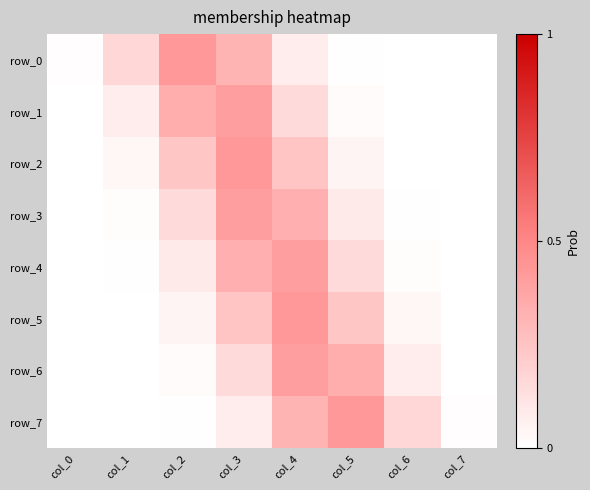

Between col_3 and col_5, which series saw the biggest shift?

row_2